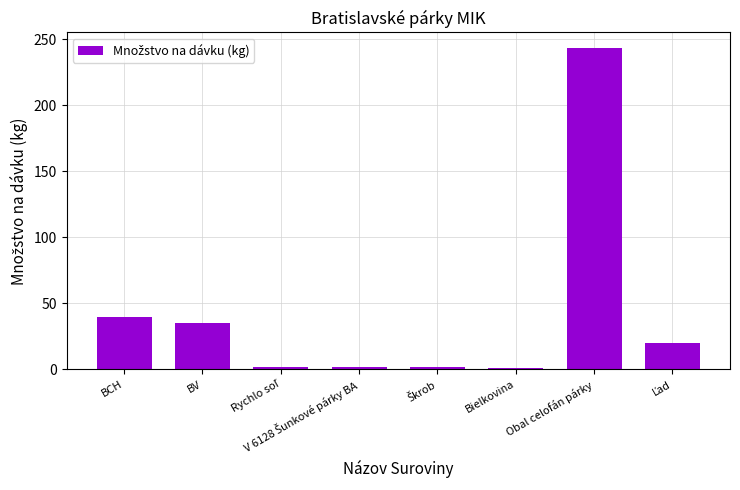

Are the bars horizontal?

No